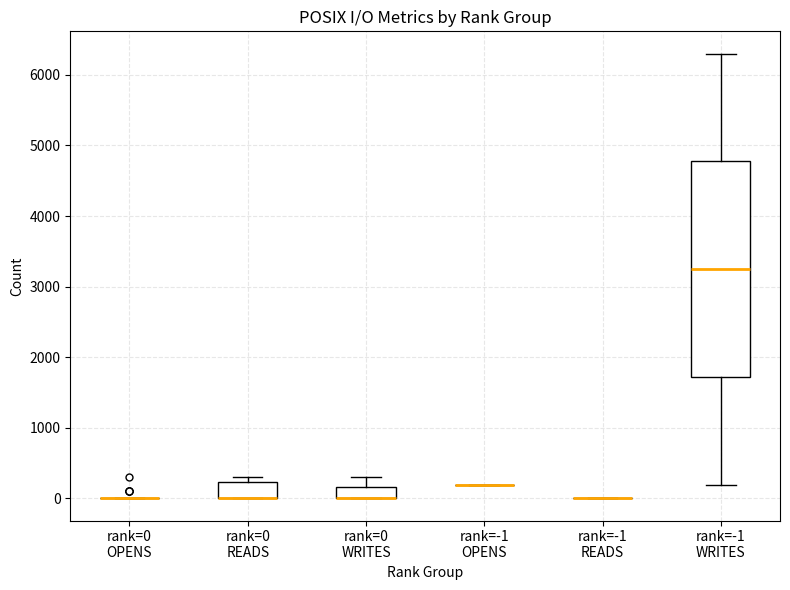

Which box is the tallest, from its lower edge to its upper edge?

rank=-1 WRITES